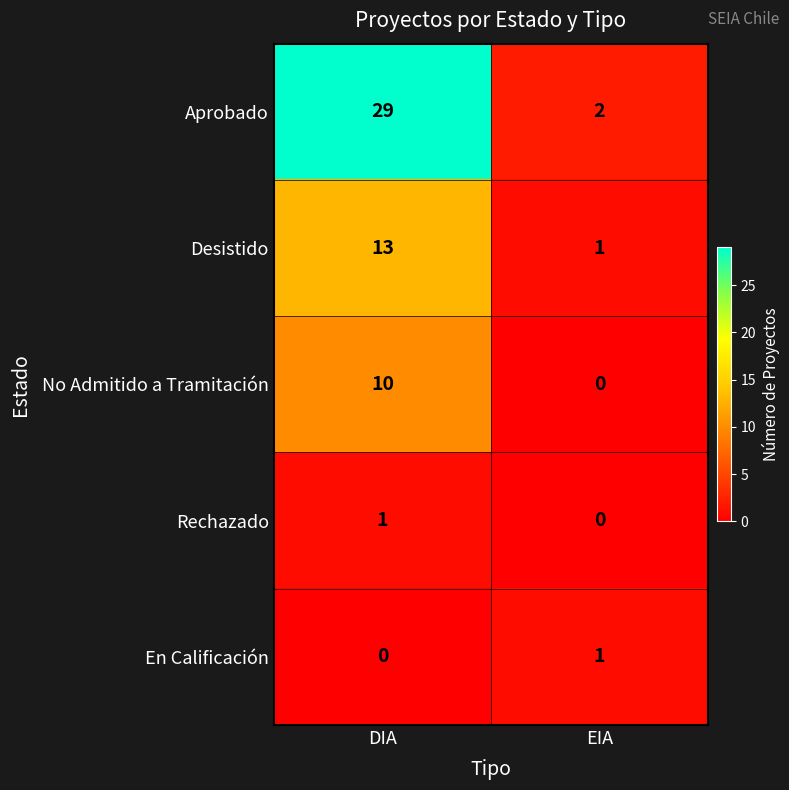

How many data points does each series have?

2